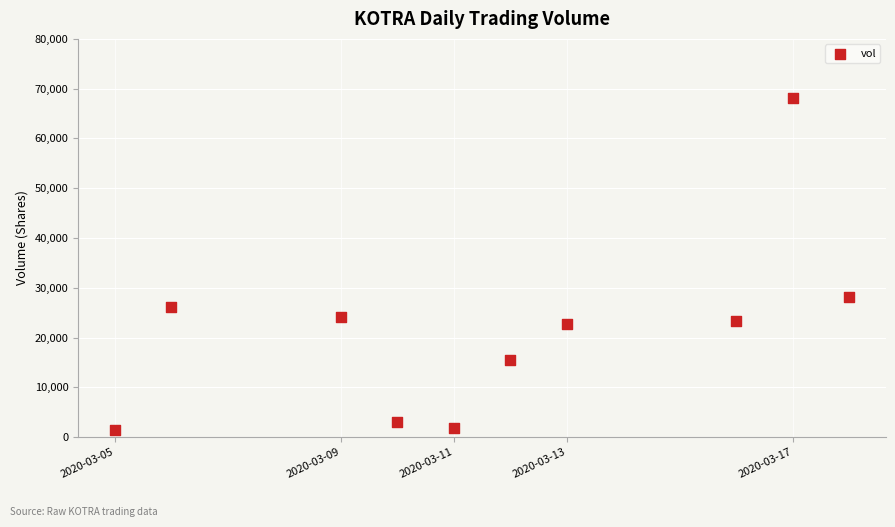

What is the average Y value?

21430